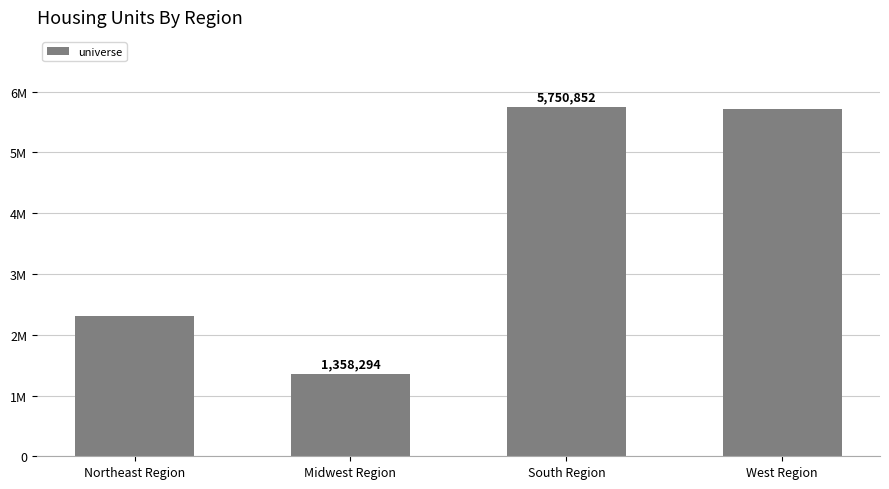

Read the value at South Region.

5750852